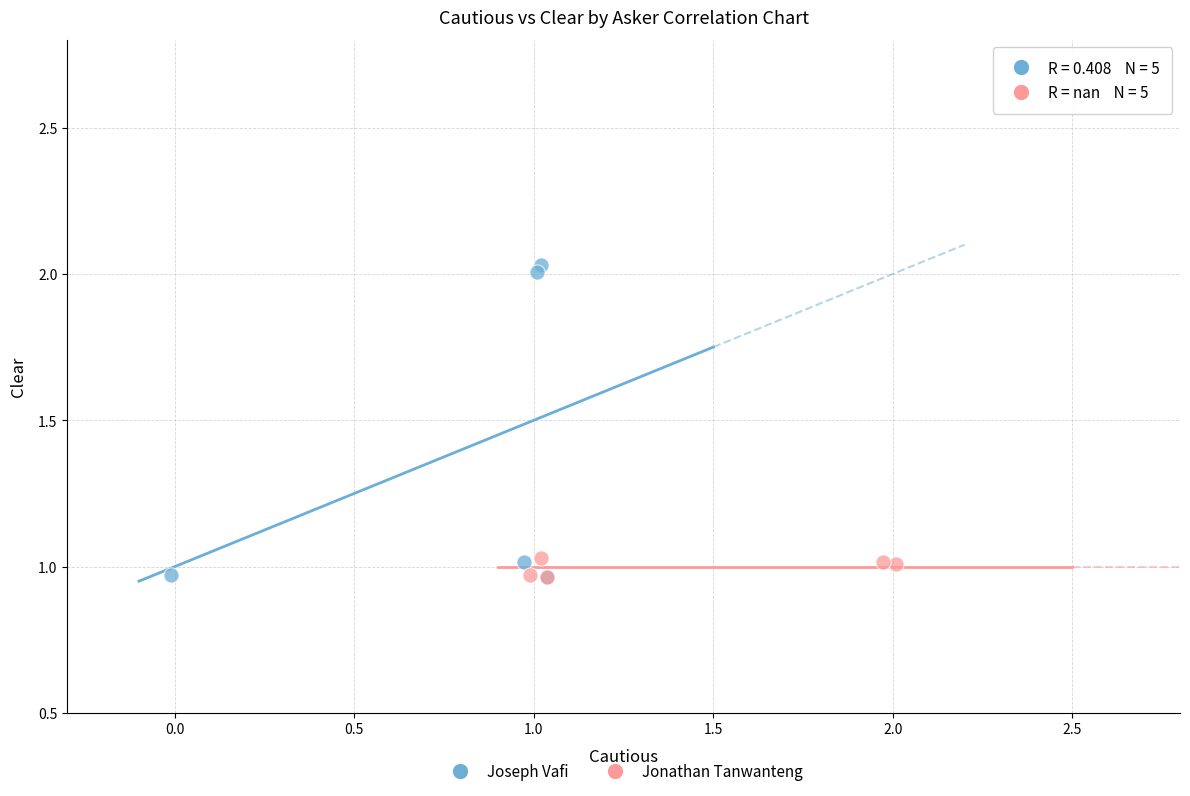

Which series has the largest Y range (max minus min)?

Joseph Vafi